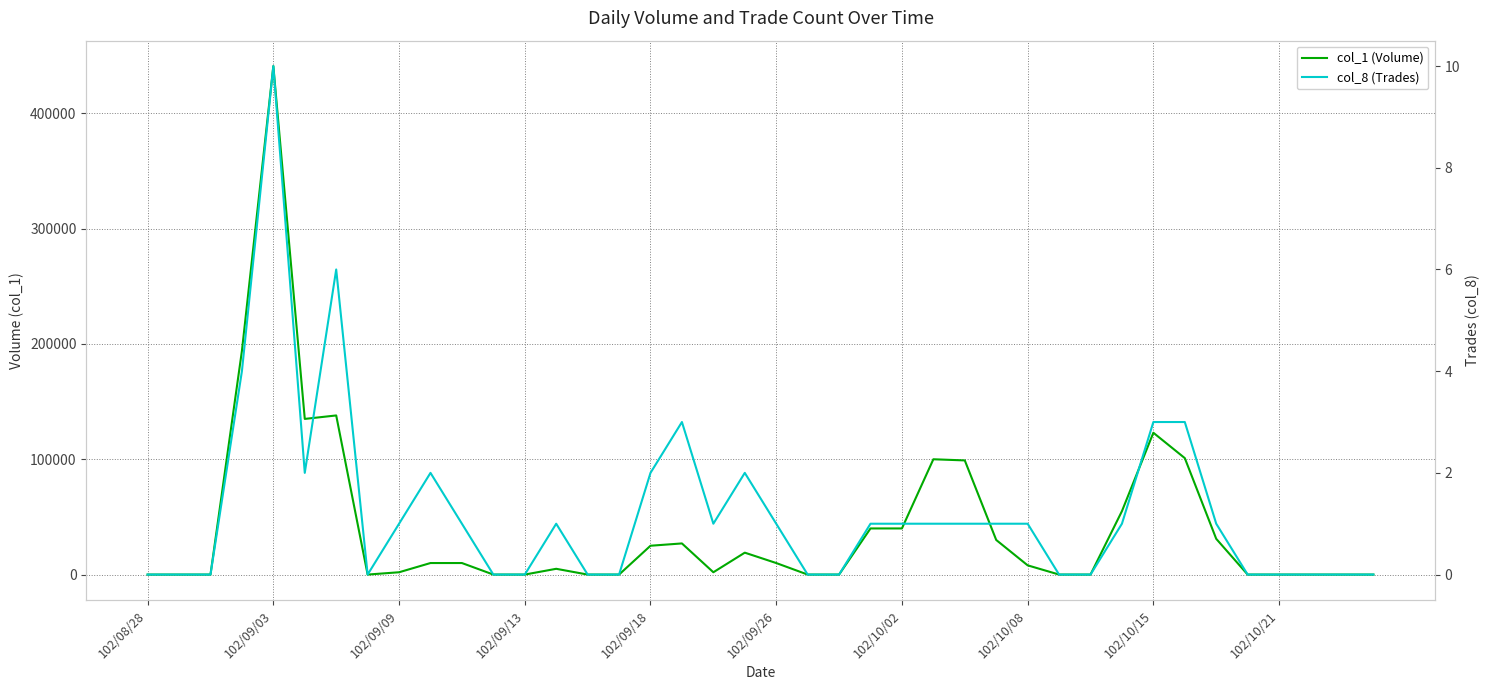

Rank the series by their maximum value, from highest to lowest.

col_1 (Volume), col_8 (Trades)